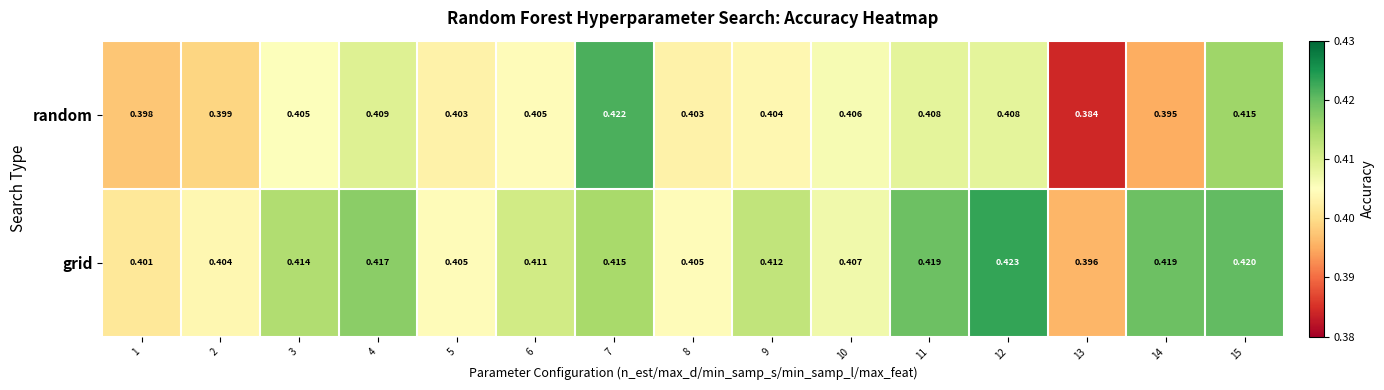

List the series in order of their overall mean, lowest first.

random, grid